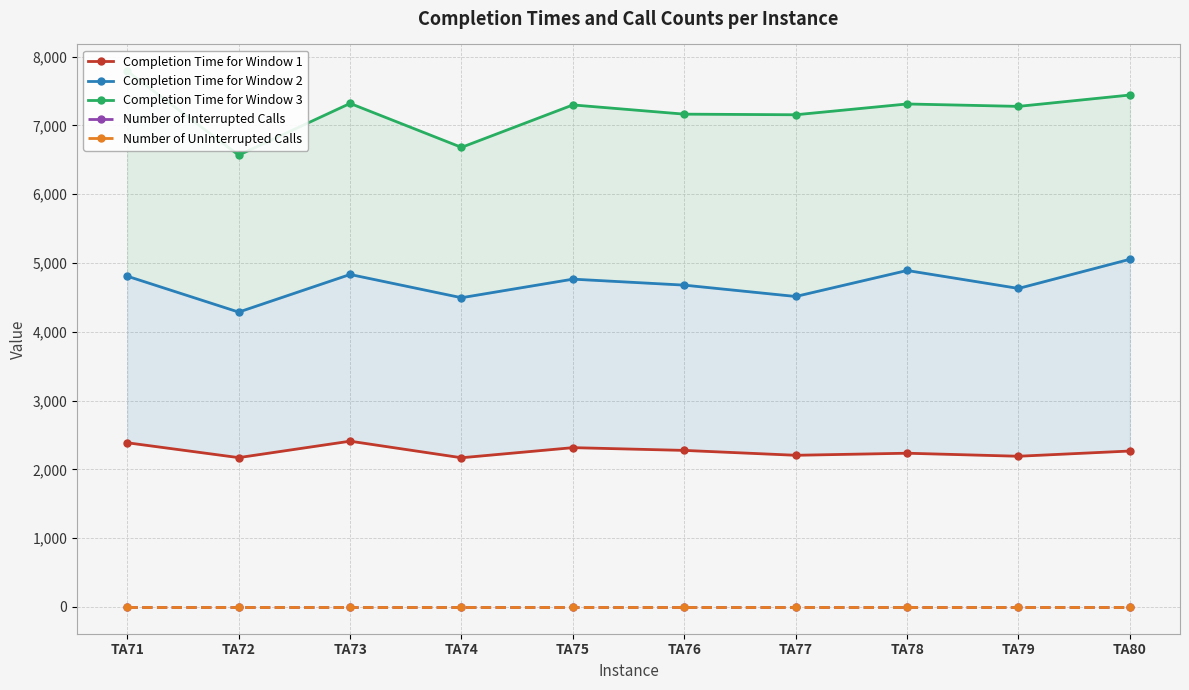

Which series changed the most between TA73 and TA75?

Completion Time for Window 1